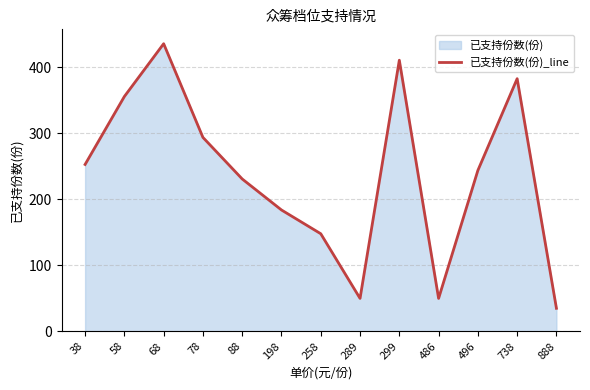

At which label is the value closest to 235?

88